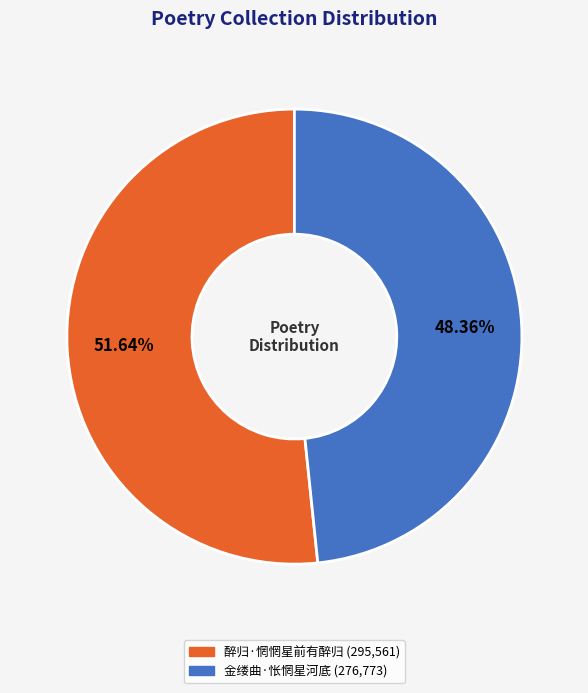

What is the total percentage of 醉归·惘惘星前有醉归 and 金缕曲·怅惘星河底?

100.0%